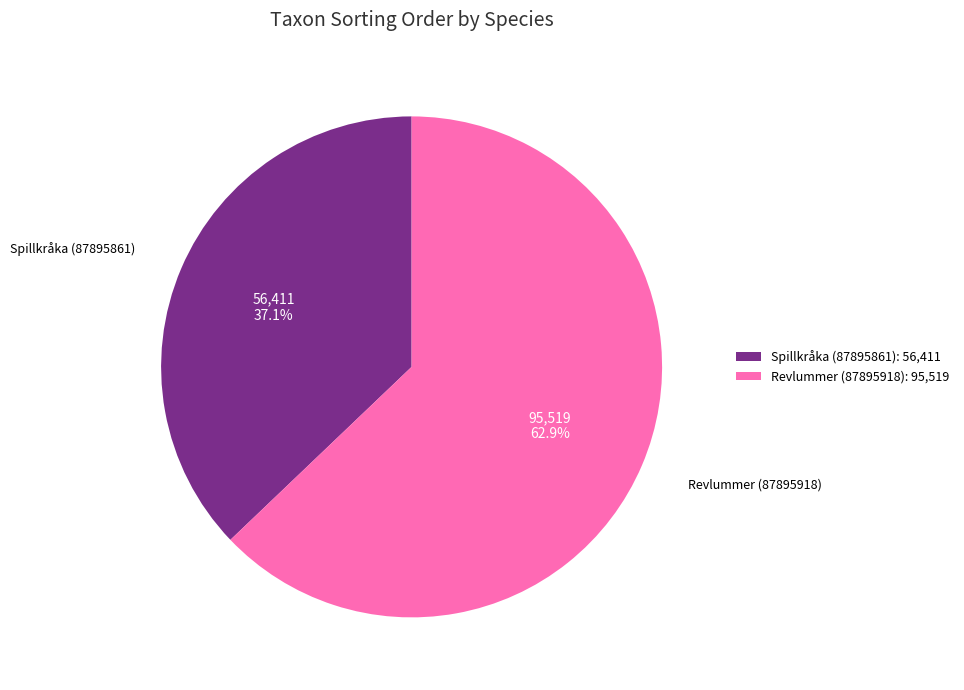

To the nearest percent, what percentage of the pie is Spillkråka (87895861)?

37%